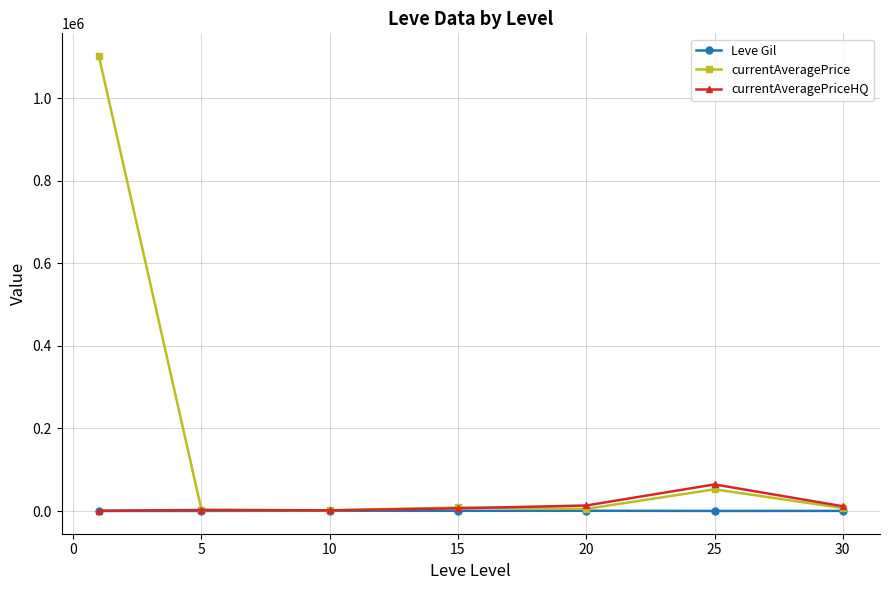

Which series has the widest spread of values?

currentAveragePrice